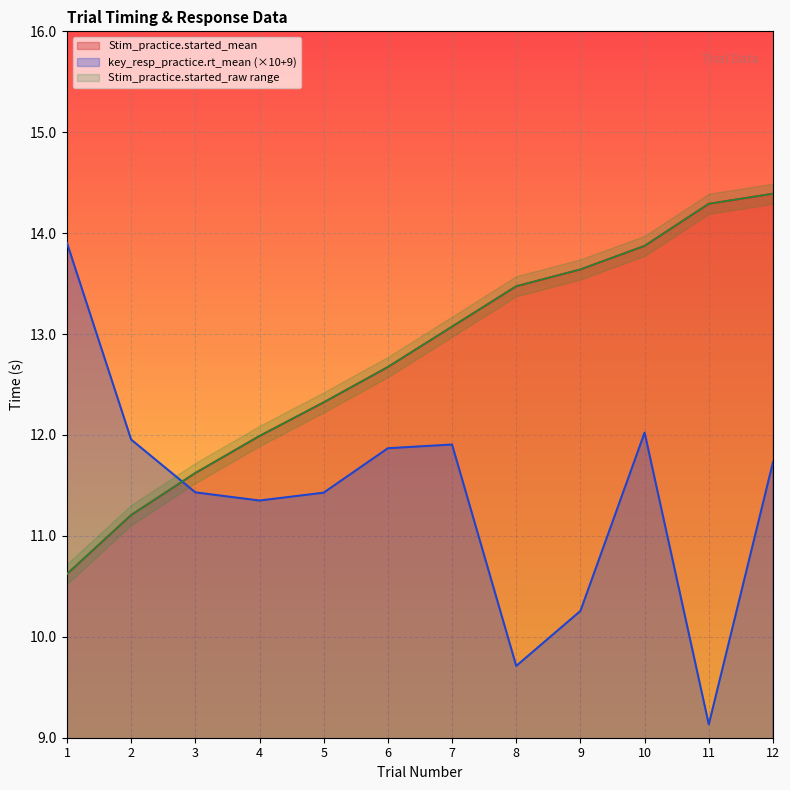

What is the average value of the Stim_practice.started_raw series?

12.8